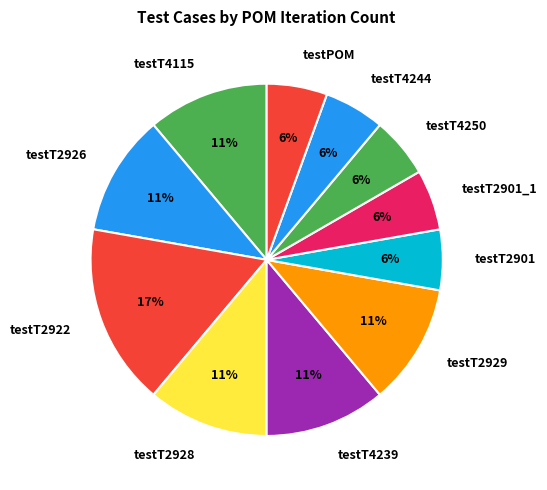

The testT4239 slice represents 24% of the pie. True or false?

False